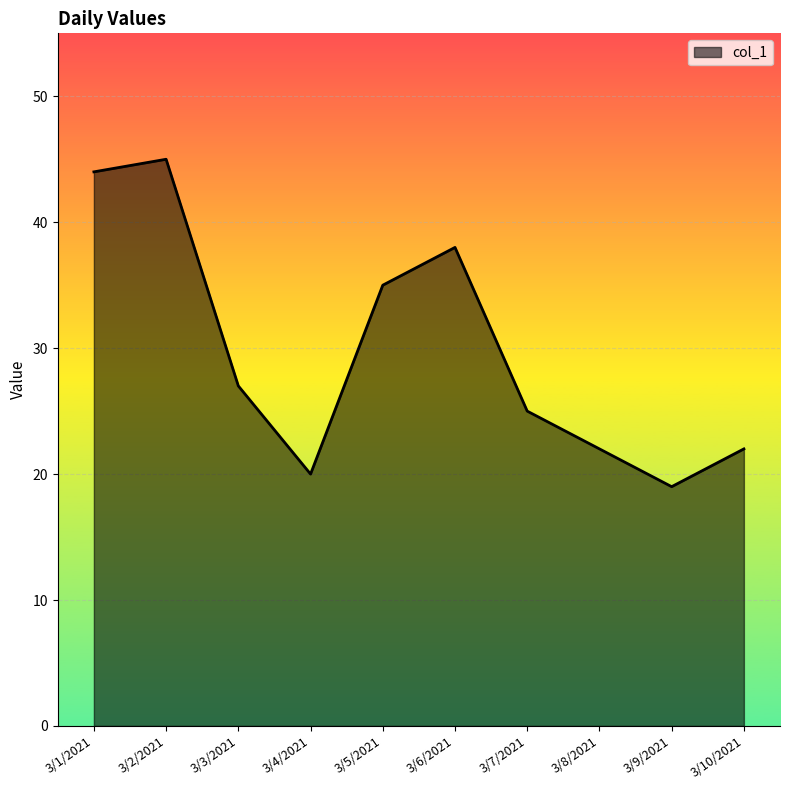

Is it true that the value at 3/3/2021 is 36?

False